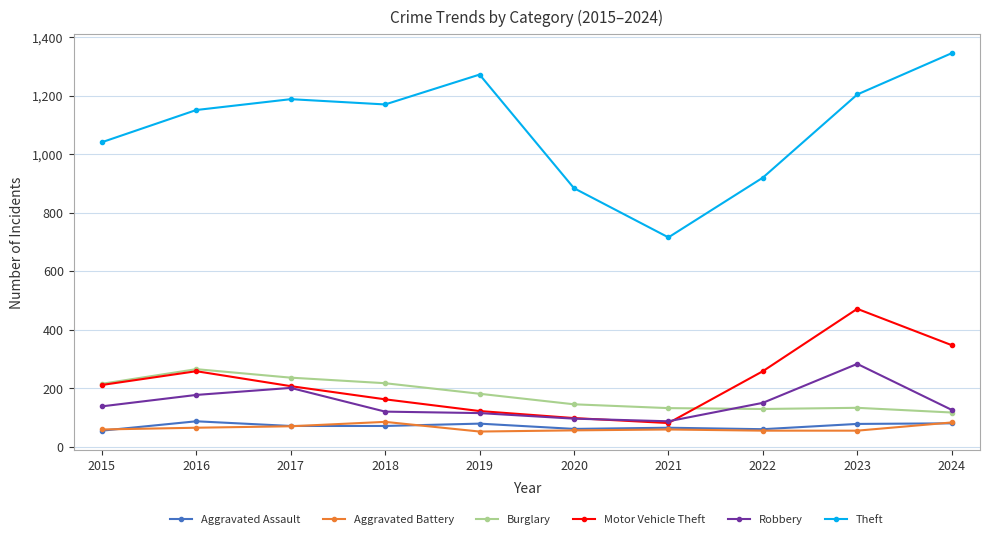

Where is the first local maximum for Motor Vehicle Theft?

2016